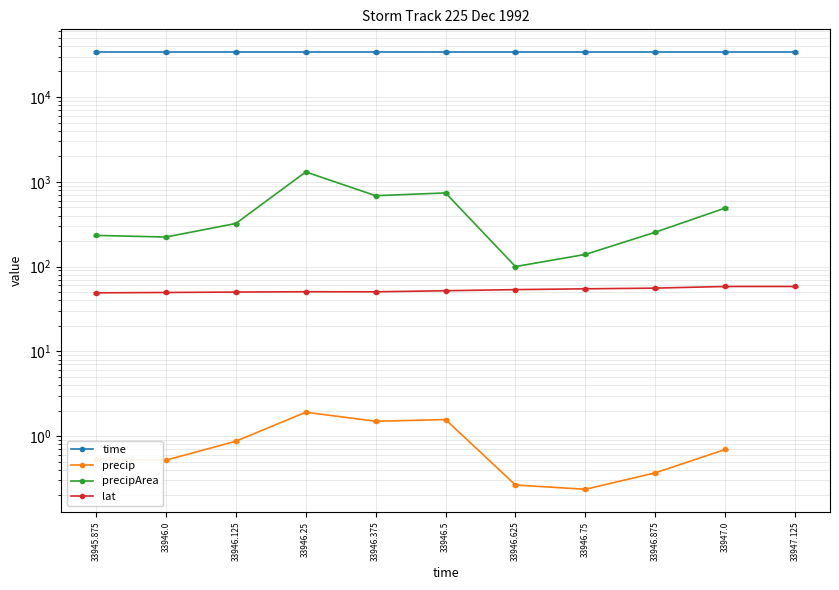

In precipArea, how many points are lower than both neighbors (excluding endpoints)?

3